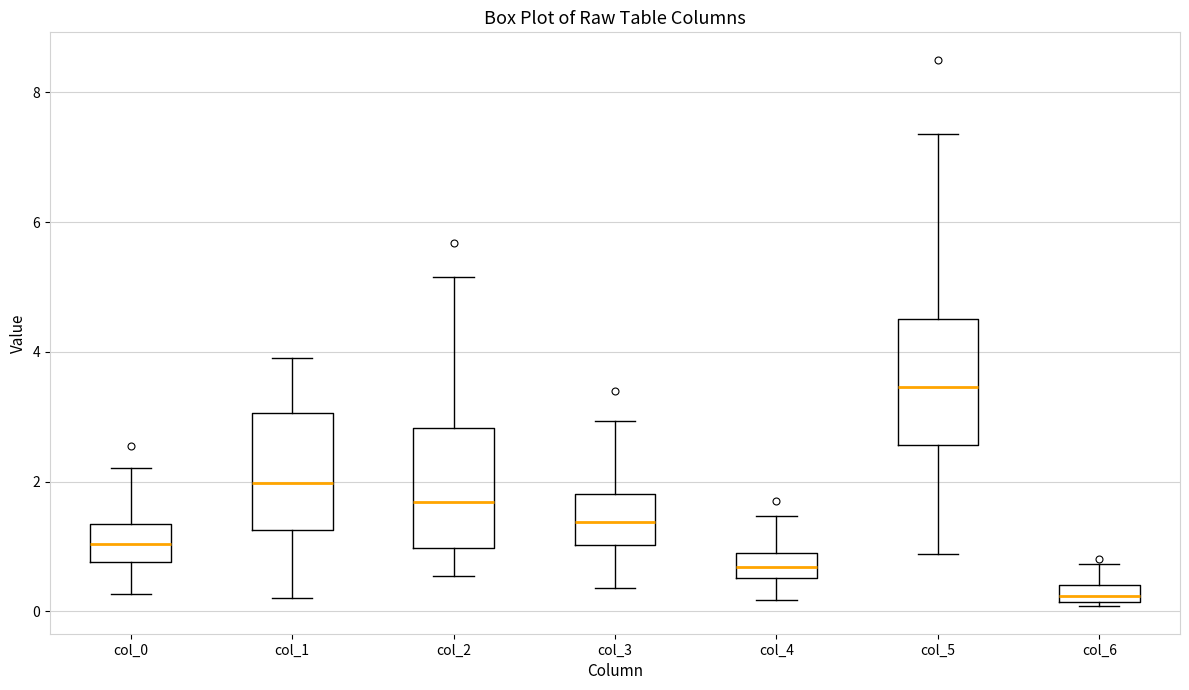

Where does the upper whisker of the box for col_1 end on the y-axis? The values are not printed on the chart, so give them approximately, as read against the axis.

4.0